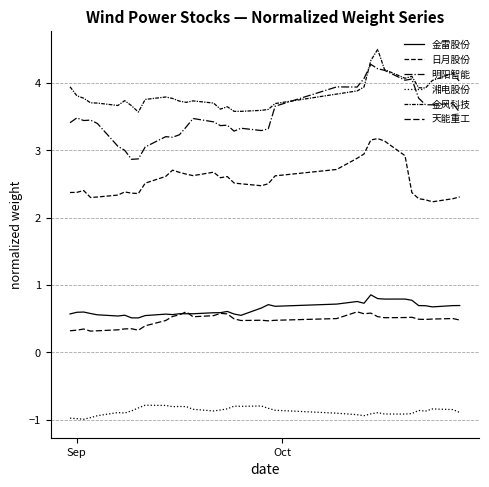

Does the chart have visible grid lines?

Yes